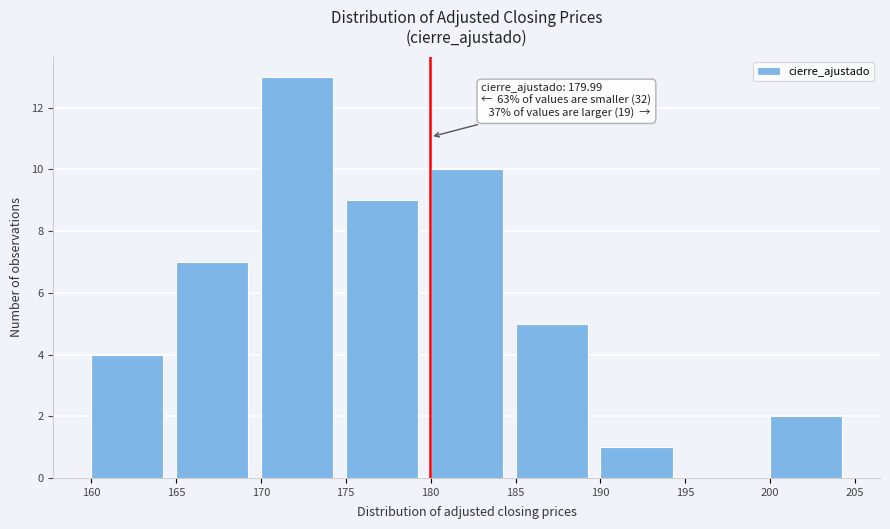

Over which range of the x-axis is the bar tallest?

170 to 175